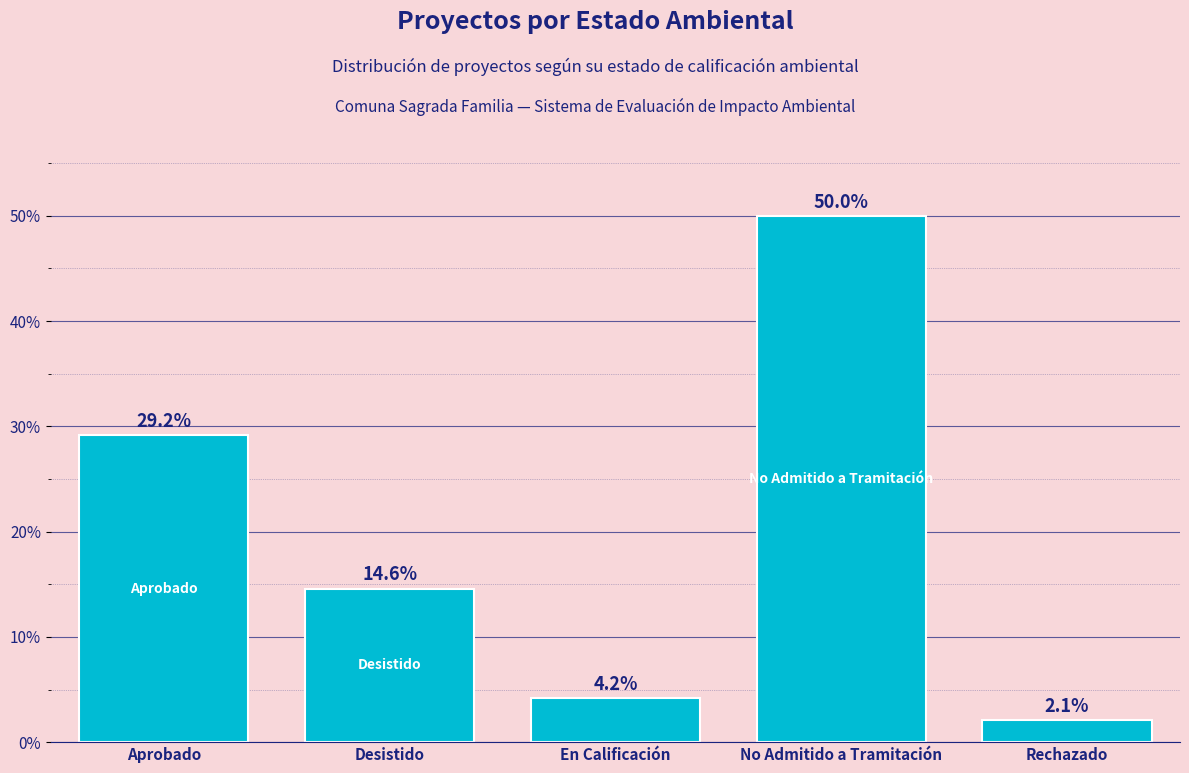

At which label is the value closest to 26?

Aprobado